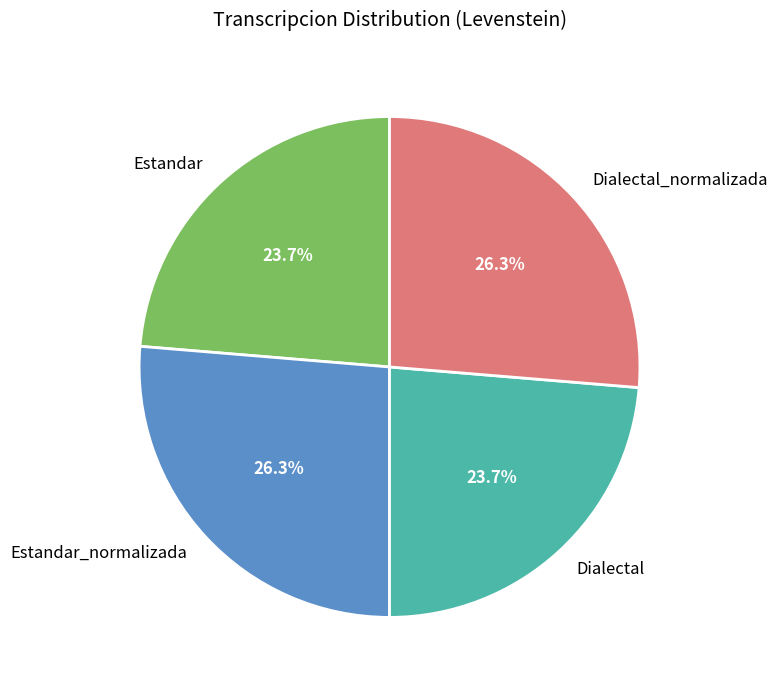

What percentage is NOT represented by Dialectal?

76.3%